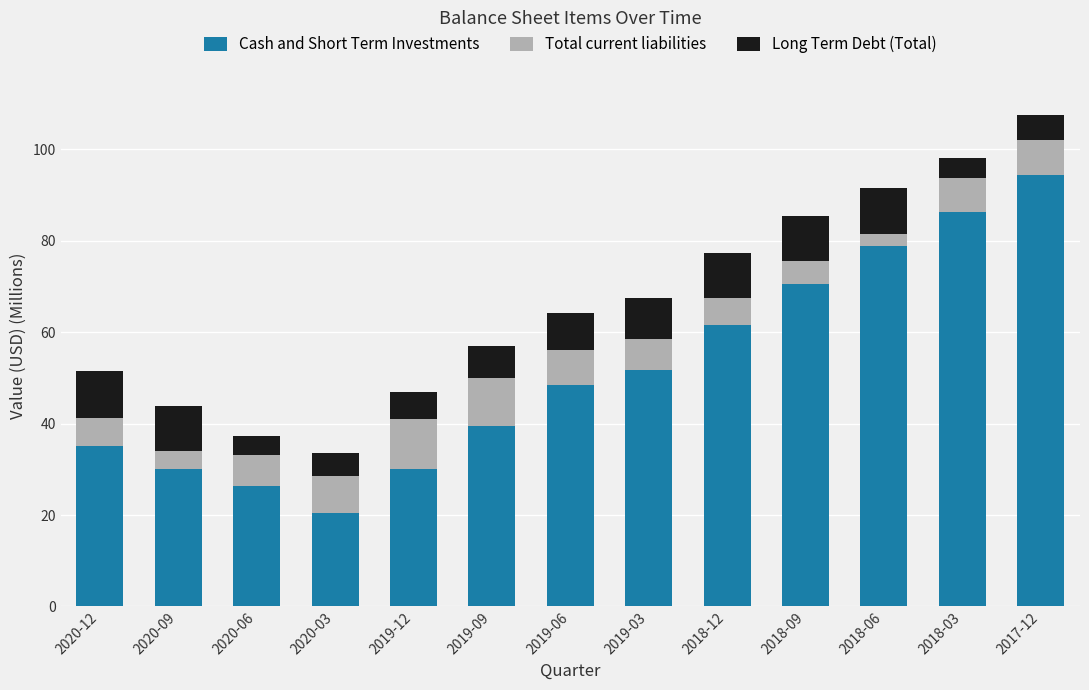

Is it true that Cash and Short Term Investments equals 48.5 at 2019-06?

True